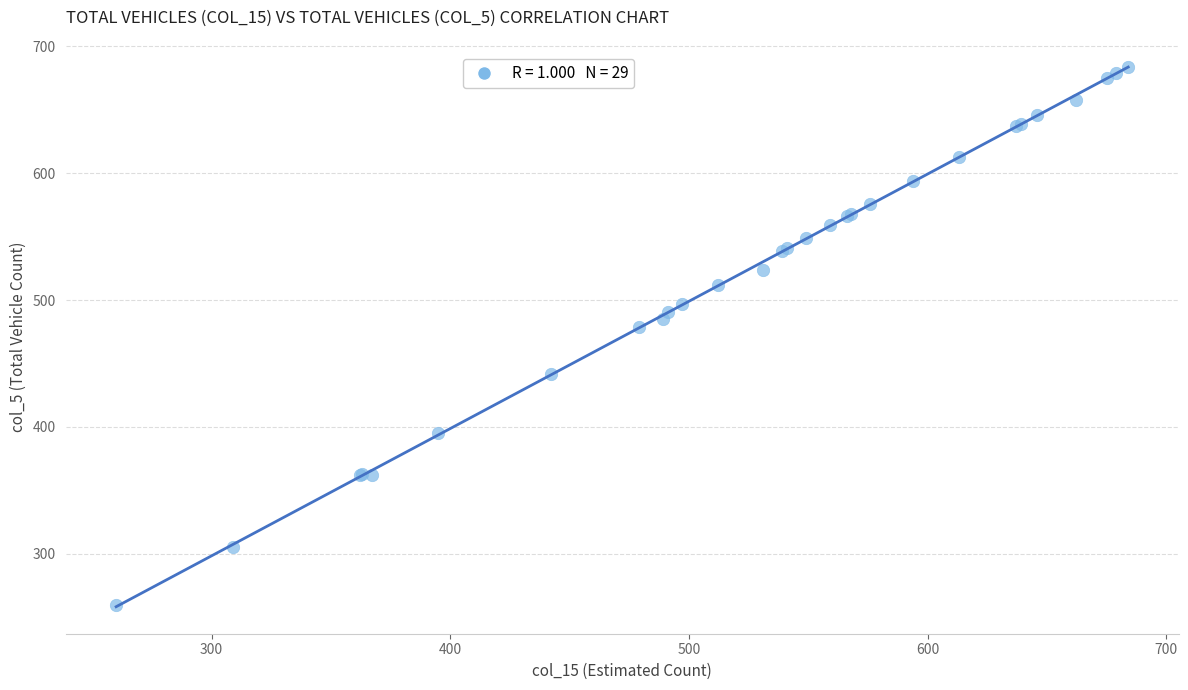

What Y value in the scatter plot is closest to 472?

479